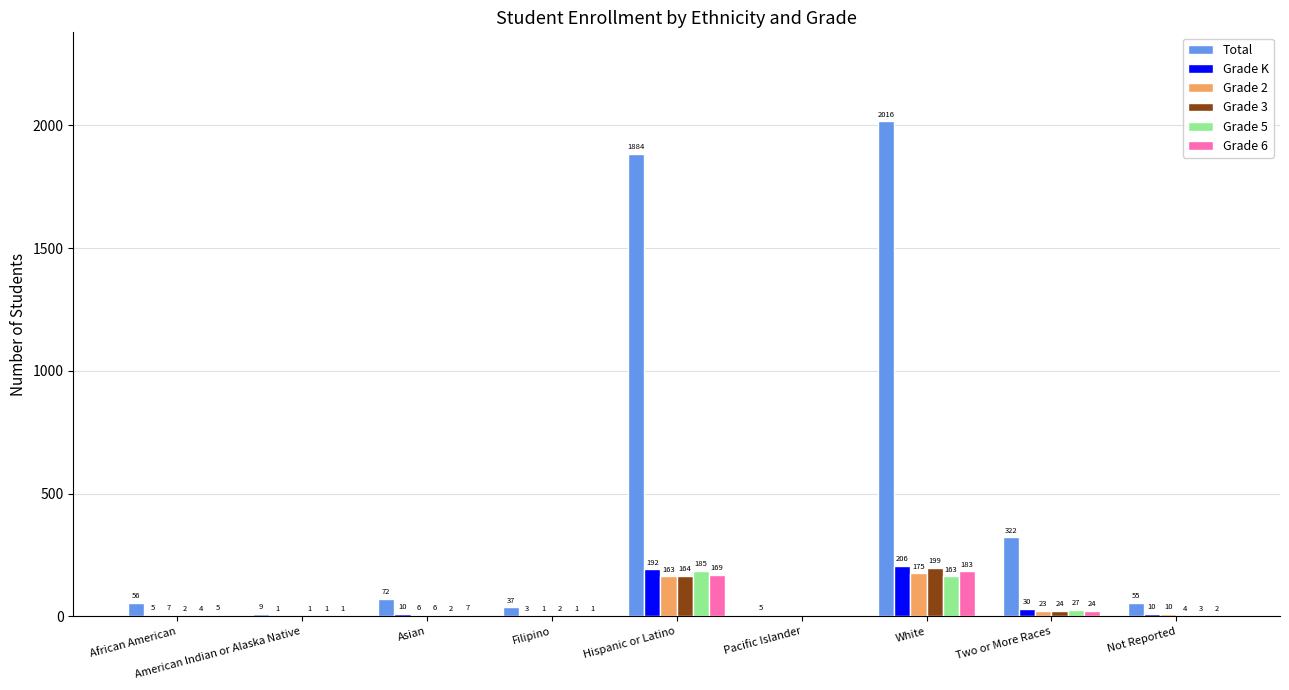

Between African American and Two or More Races, which series saw the biggest shift?

Total